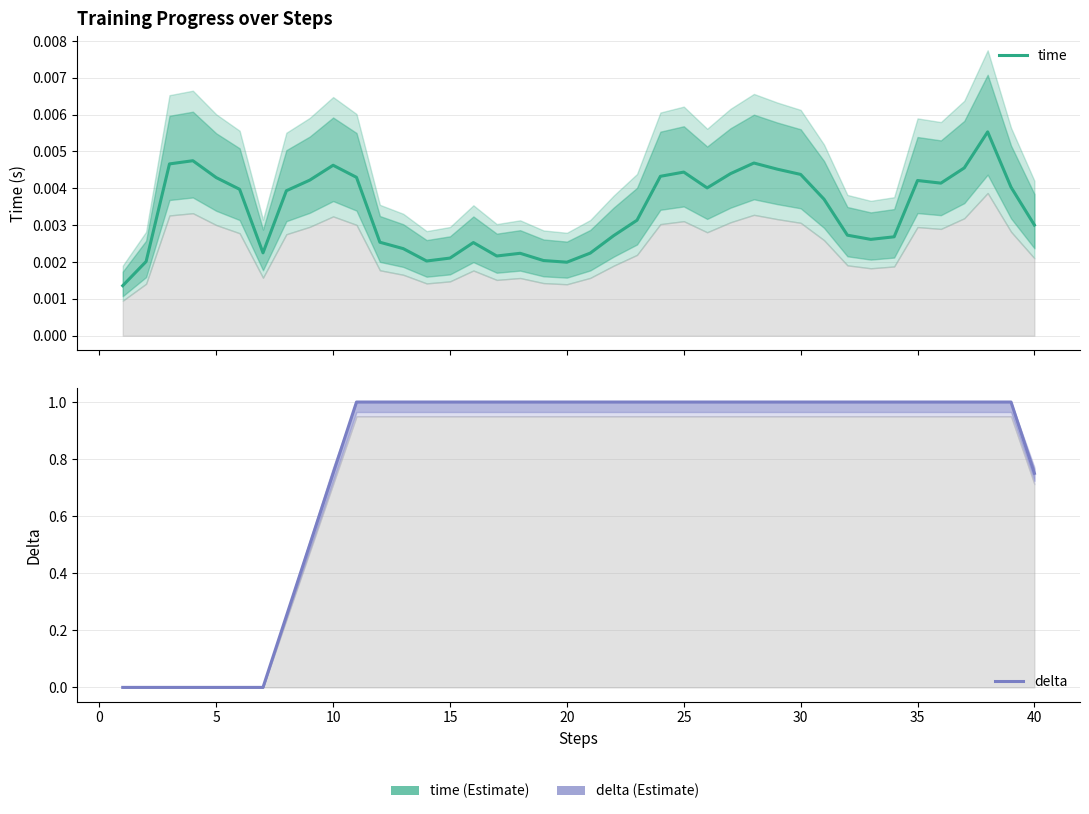

What is the greatest value displayed?

1.0